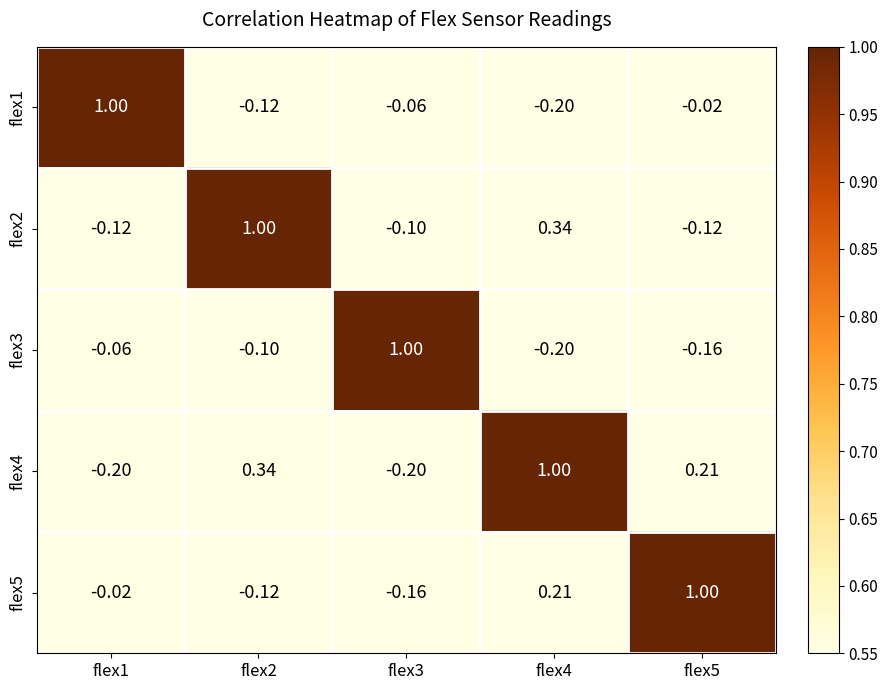

At which category does the chart reach its minimum across all series?

flex4